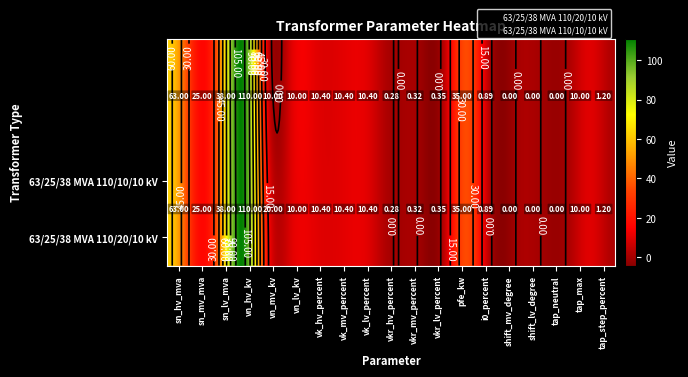

What is the average value of the 63/25/38 MVA 110/10/10 kV series?

17.6